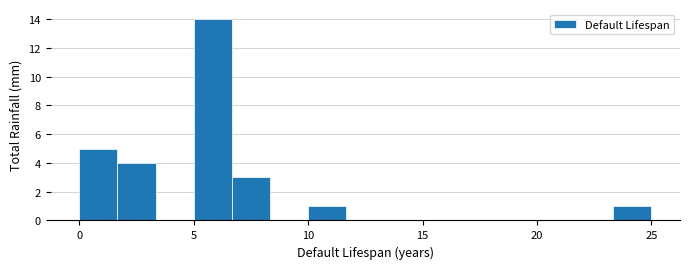

Around what value on the x-axis is the tallest bar? Give the approximate position of its centre, as read against the axis.

6.0